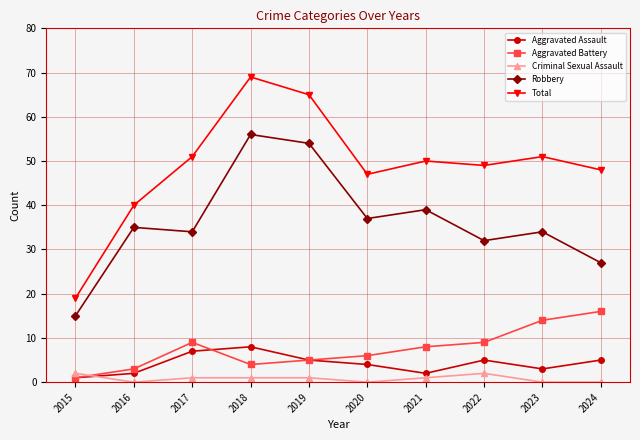

Reading left to right, list all the values displayed in this chart.

Aggravated Assault: 2015=1	2016=2	2017=7	2018=8	2019=5	2020=4	2021=2	2022=5	2023=3	2024=5
Aggravated Battery: 2015=1	2016=3	2017=9	2018=4	2019=5	2020=6	2021=8	2022=9	2023=14	2024=16
Criminal Sexual Assault: 2015=2	2016=0	2017=1	2018=1	2019=1	2020=0	2021=1	2022=2	2023=0	2024=0
Robbery: 2015=15	2016=35	2017=34	2018=56	2019=54	2020=37	2021=39	2022=32	2023=34	2024=27
Total: 2015=19	2016=40	2017=51	2018=69	2019=65	2020=47	2021=50	2022=49	2023=51	2024=48